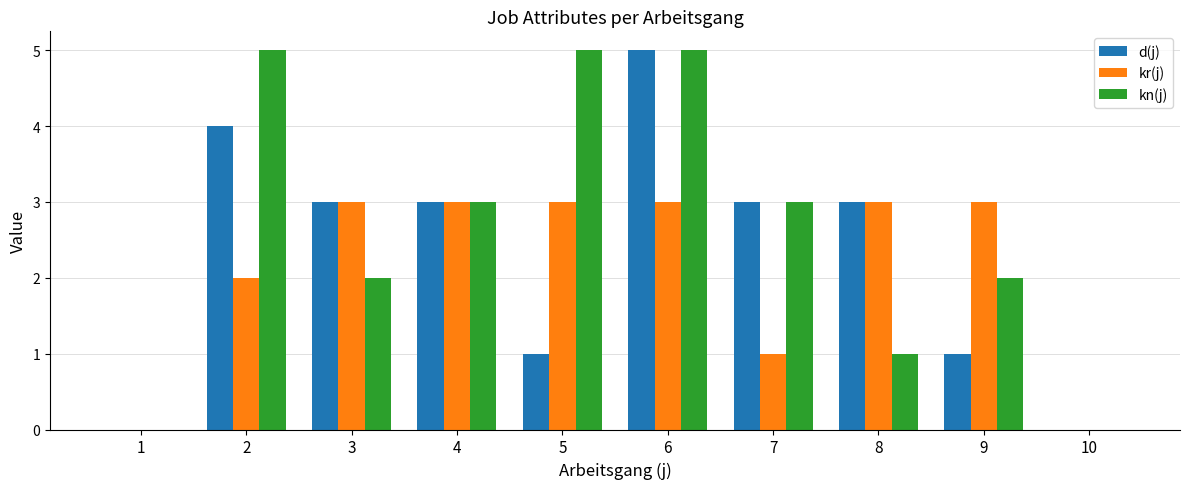

The d(j) series shows 3 at 8. True or false?

True